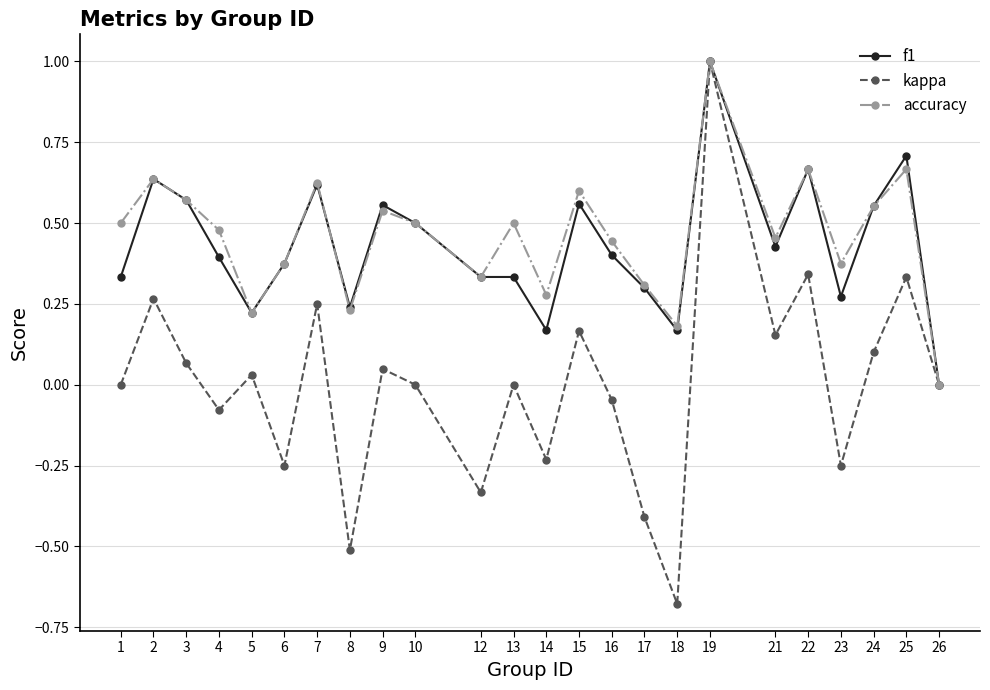

How many lines are shown in the chart?

3